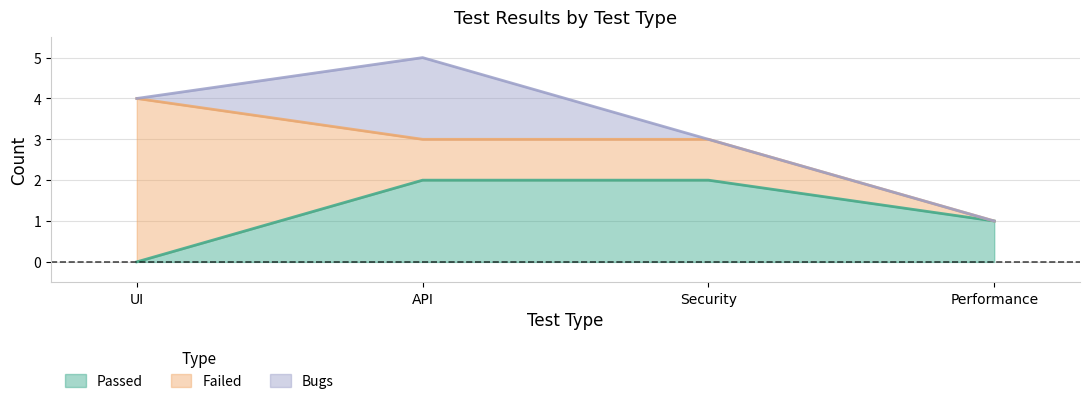

Which series has the largest total across all categories?

Failed